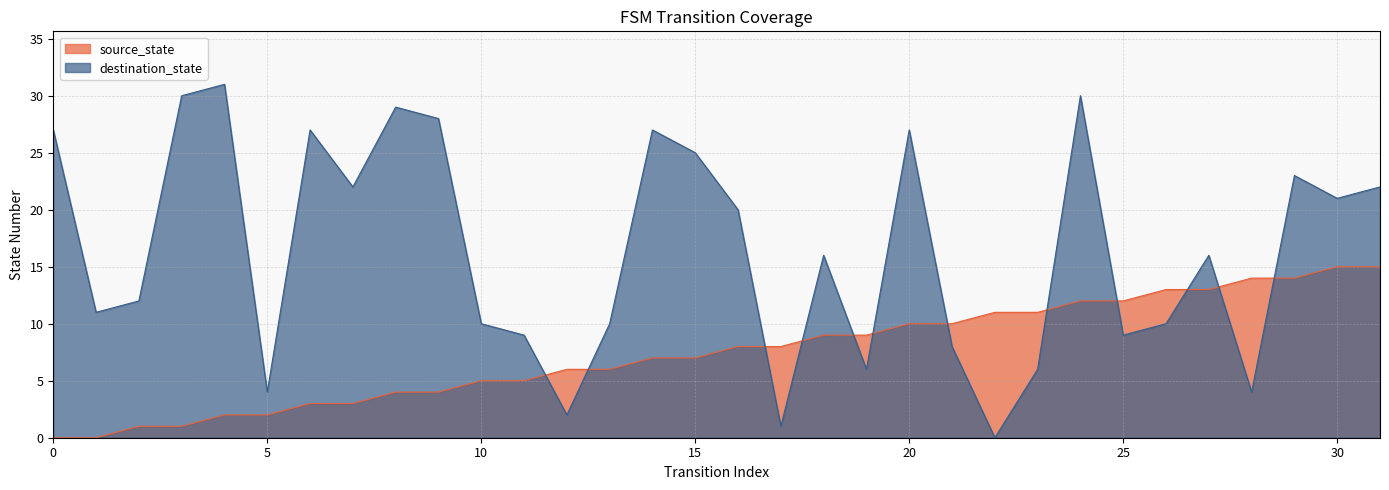

How many values in the source_state series exceed 8?

14